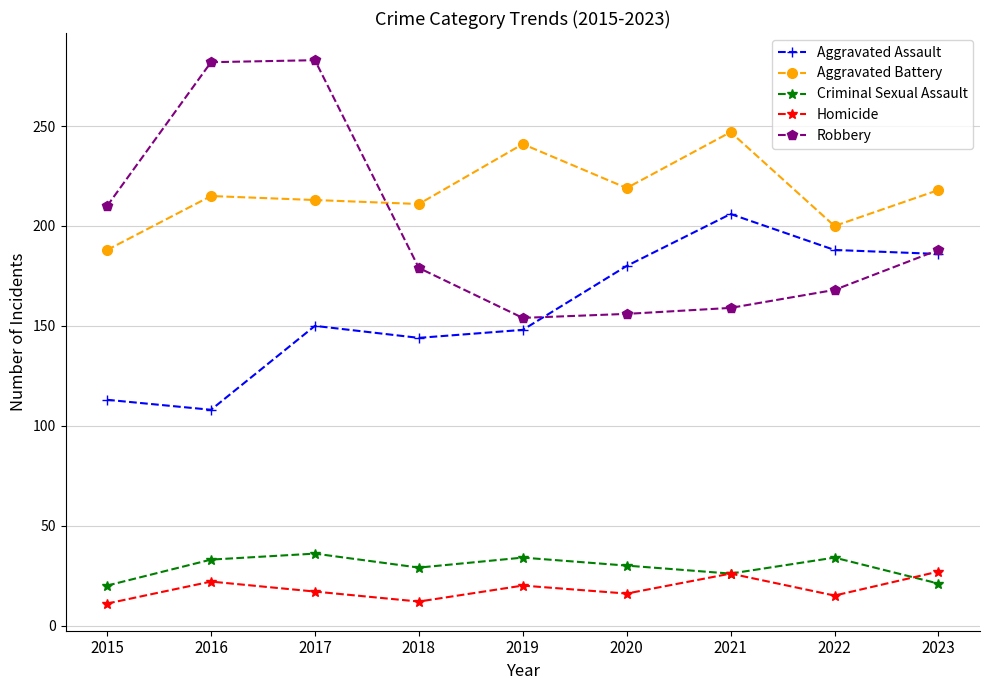

Rank the series by their maximum value, from highest to lowest.

Robbery, Aggravated Battery, Aggravated Assault, Criminal Sexual Assault, Homicide